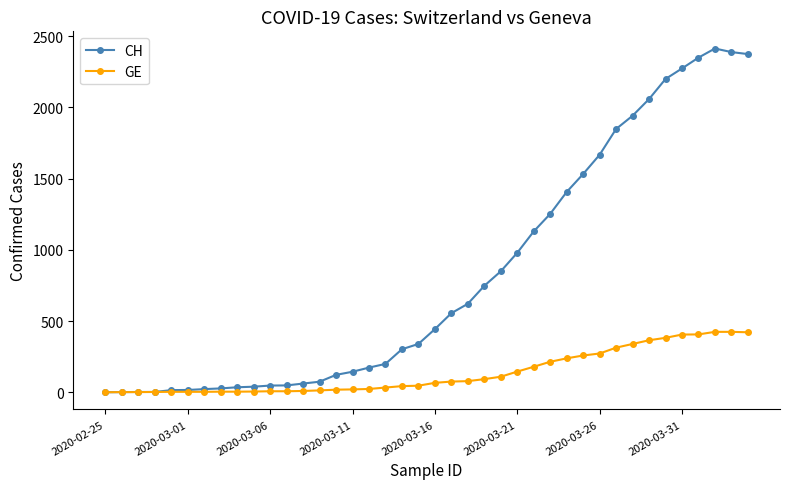

List the series in order of their peak value, lowest first.

GE, CH